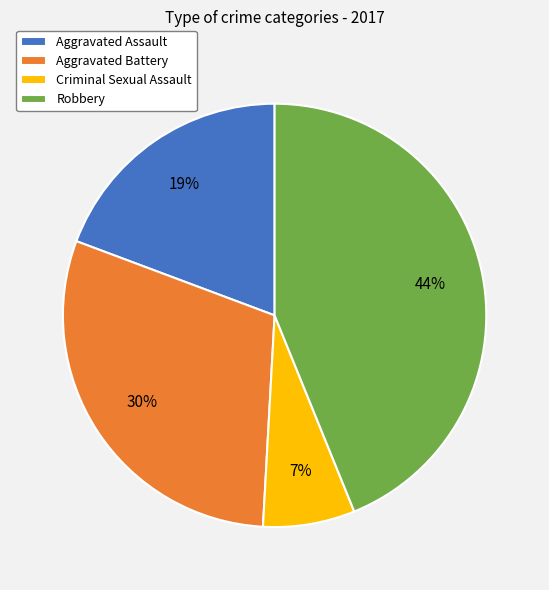

True or false: Criminal Sexual Assault accounts for 14% of the total.

False